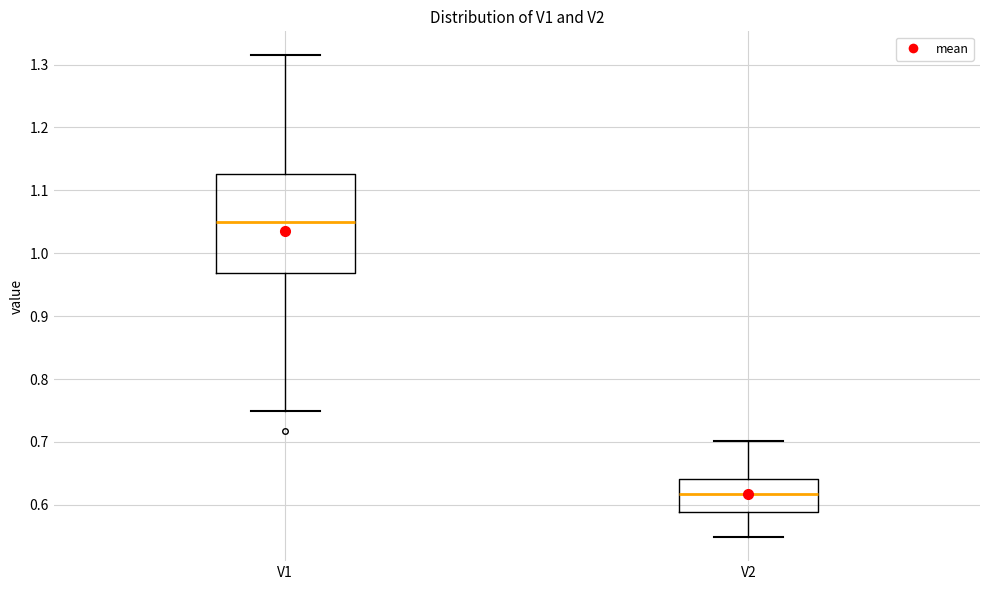

Reading left to right, transcribe this box plot: for each box, give where its median line is, the range the box spans, and where its two whiskers end, as read against the y-axis. The values are not printed on the chart, so give them approximately, as read against the axis.

V1: median 1.05, box 0.97 to 1.13, whiskers 0.75 to 1.31
V2: median 0.62, box 0.59 to 0.64, whiskers 0.55 to 0.70